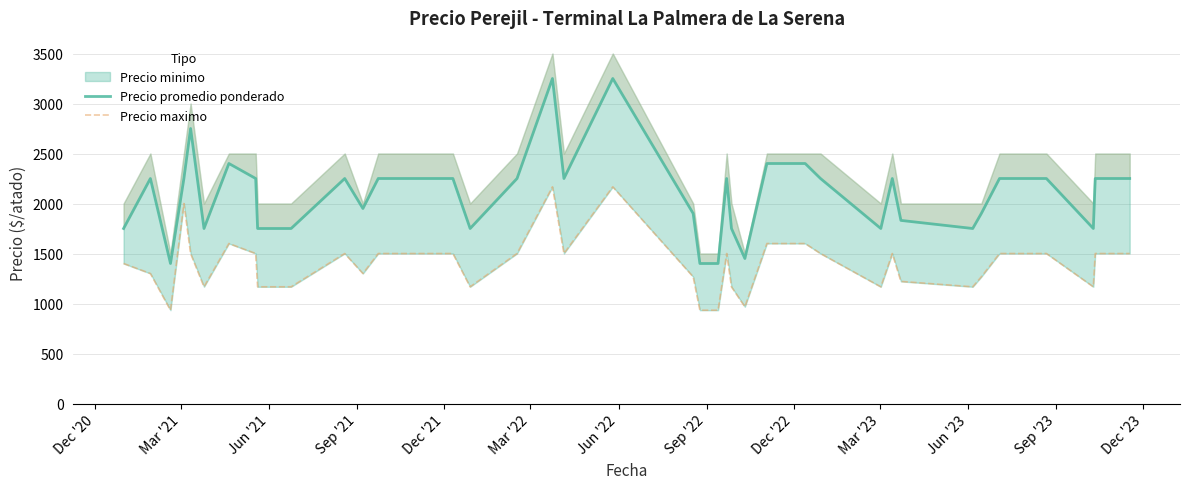

How many interior local valleys does the Precio promedio ponderado series have?

9